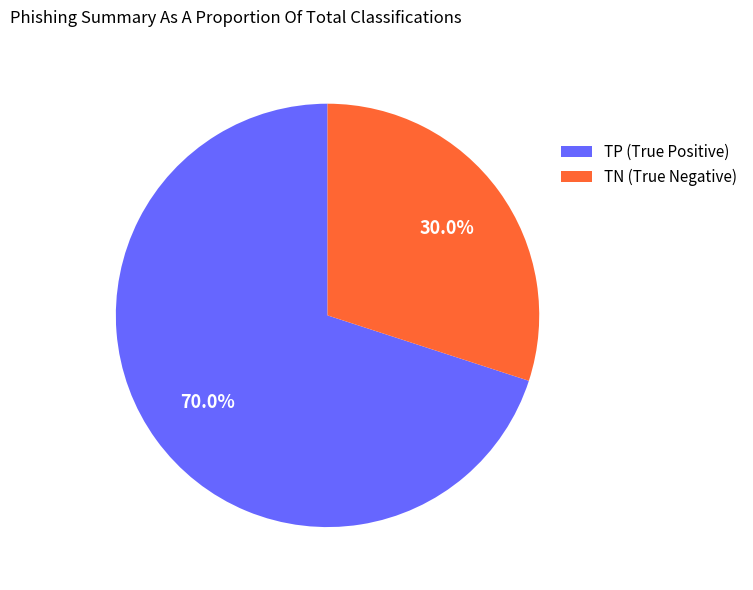

Which has a higher value, TP (True Positive) or TN (True Negative)?

TP (True Positive)